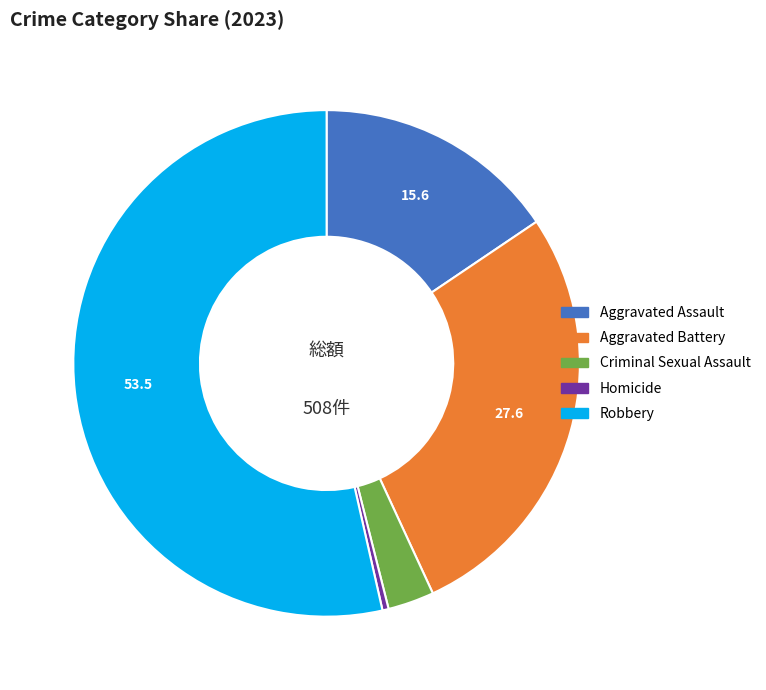

Which slice represents more than half of the pie?

Robbery